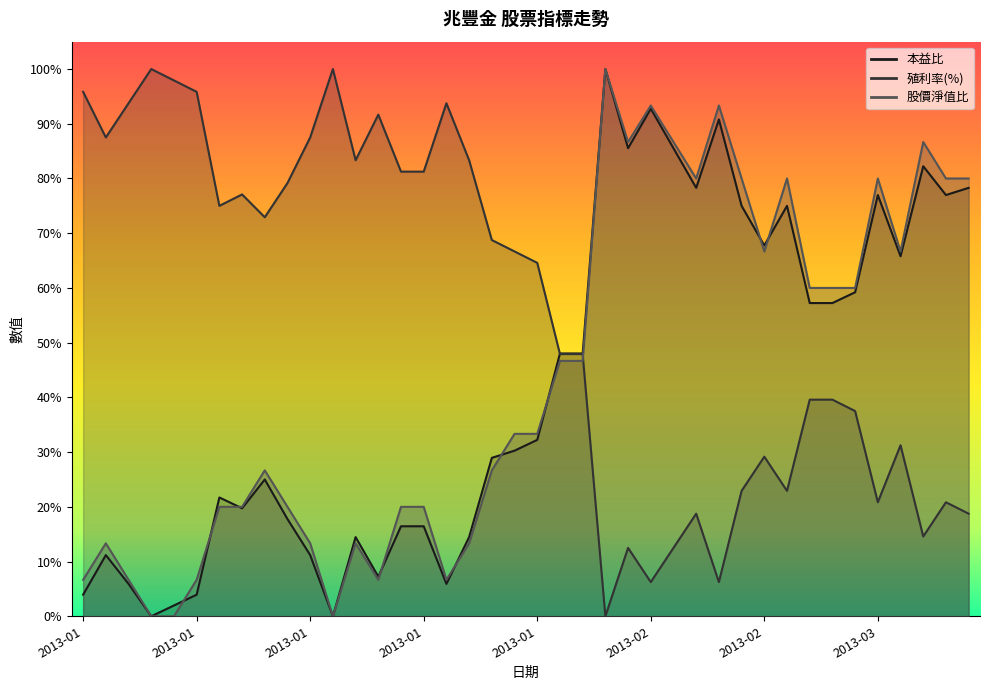

What is the difference between the highest and lowest values at 2013-01?

0.9